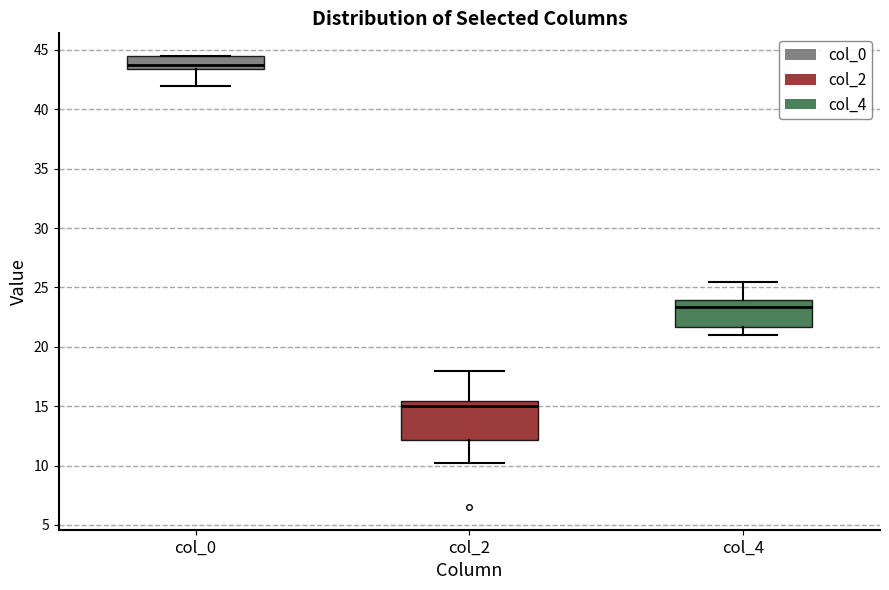

Which box is the tallest, from its lower edge to its upper edge?

col_2